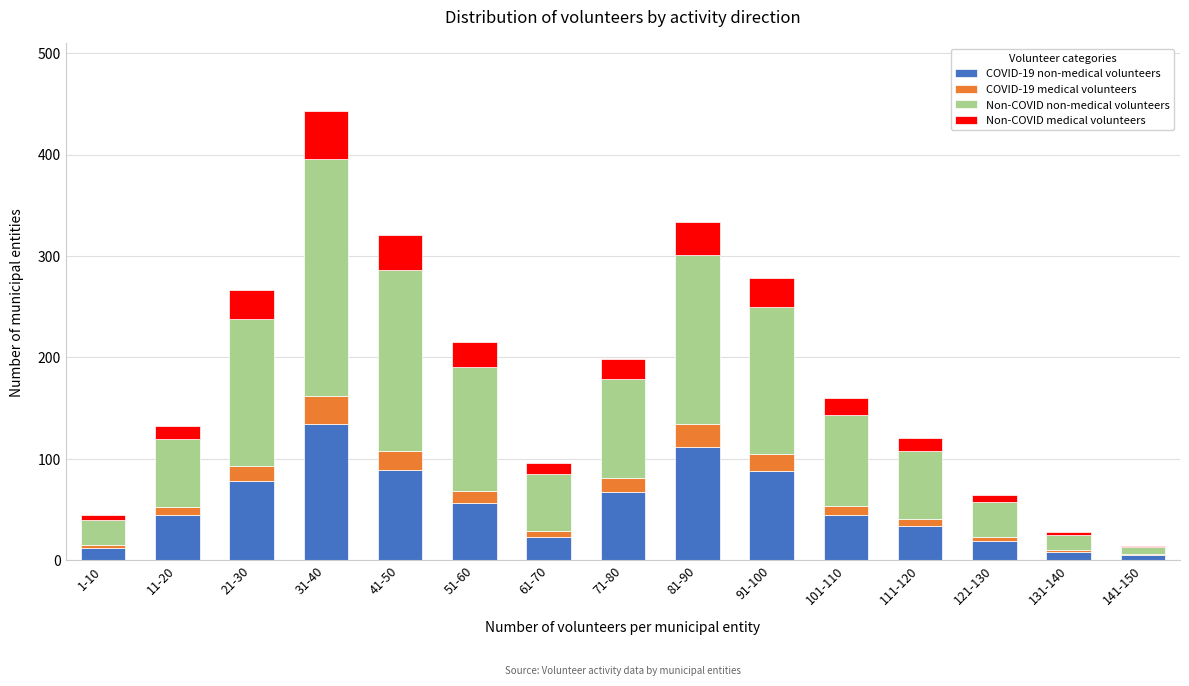

At which category is the sum across all series the highest?

31-40